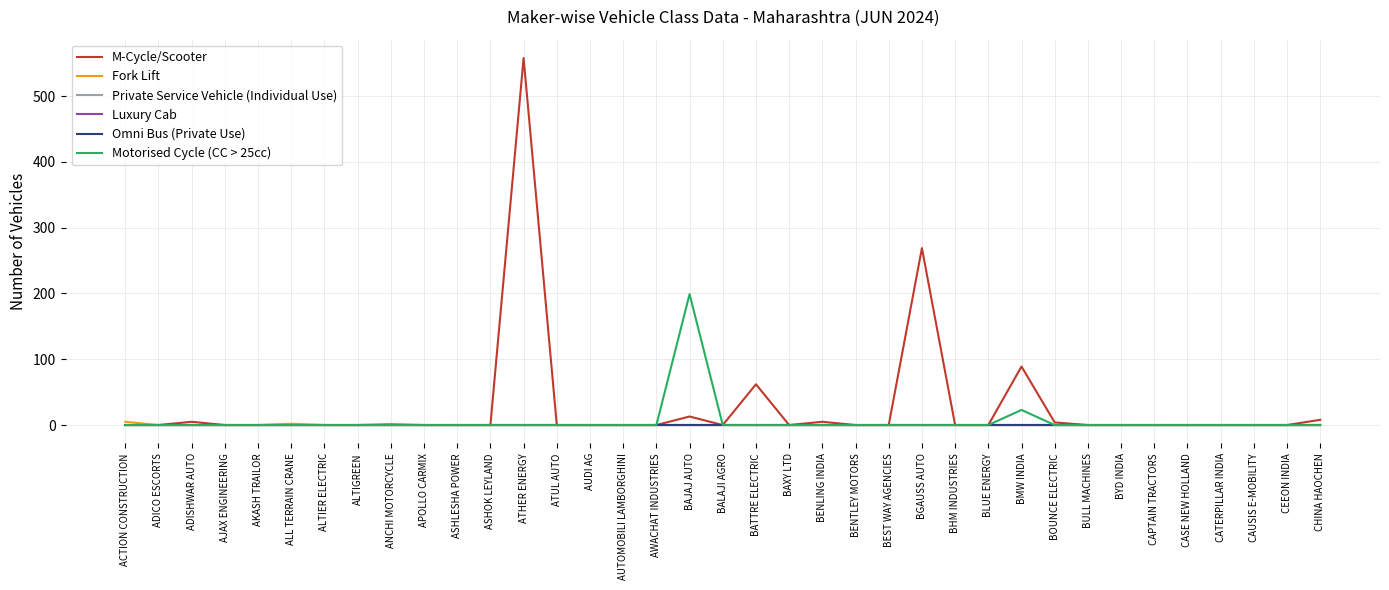

At how many categories does at least one series exceed 437?

1